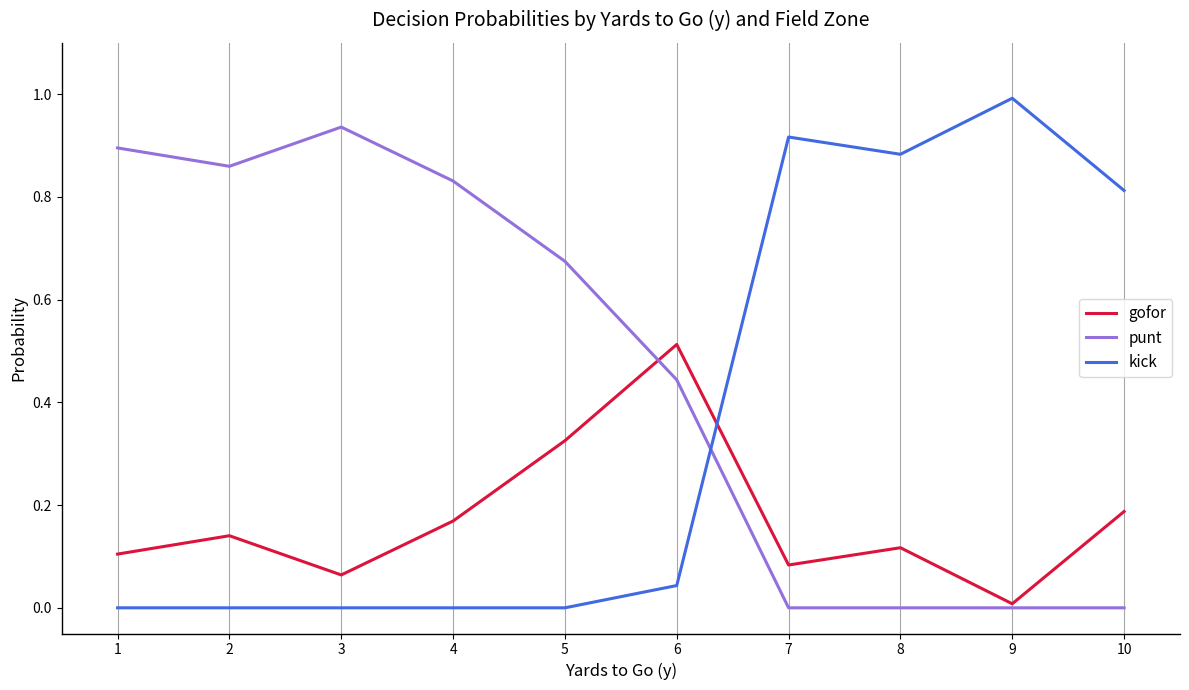

Which series has the largest total across all categories?

punt